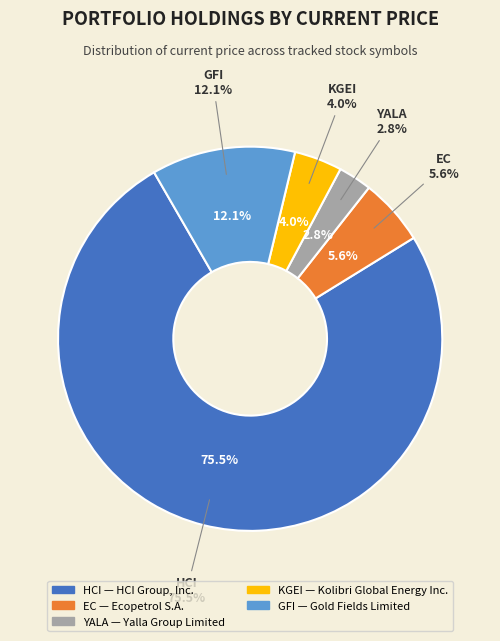

Does HCI represent more than half of the total?

Yes